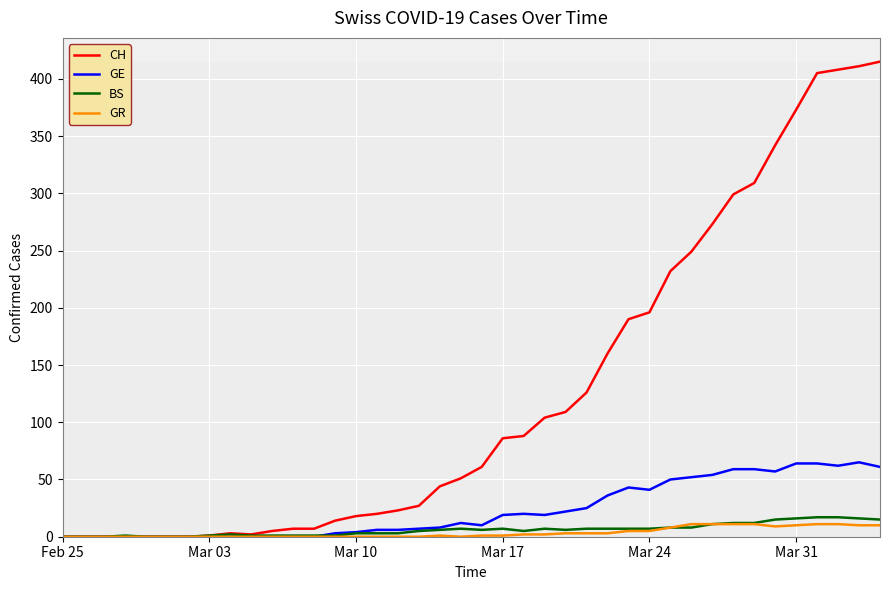

Which series has the largest total across all categories?

CH